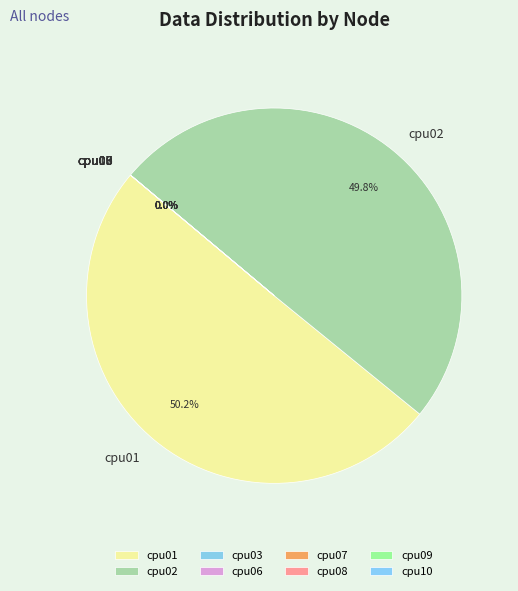

Count the number of slices in the pie.

8